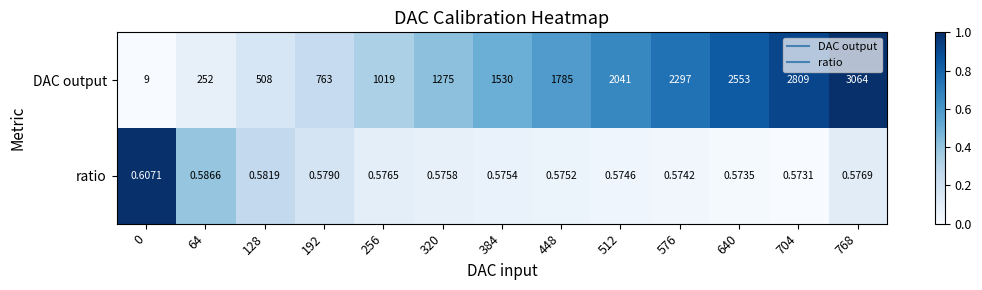

Rank the series at 768 from highest to lowest value.

DAC output, ratio